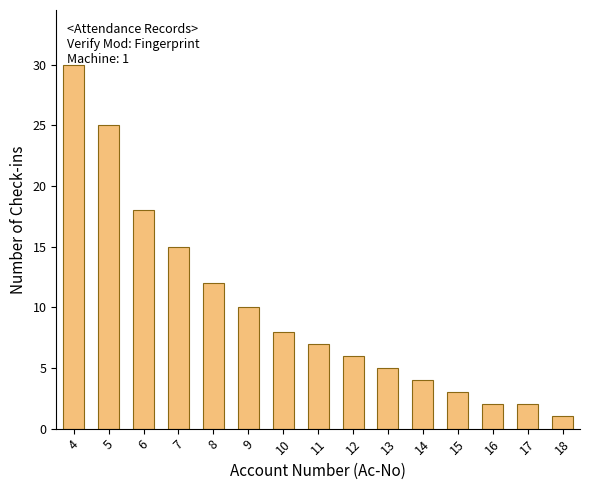

Reading left to right, transcribe all the data shown in this chart.

4=30	5=25	6=18	7=15	8=12	9=10	10=8	11=7	12=6	13=5	14=4	15=3	16=2	17=2	18=1